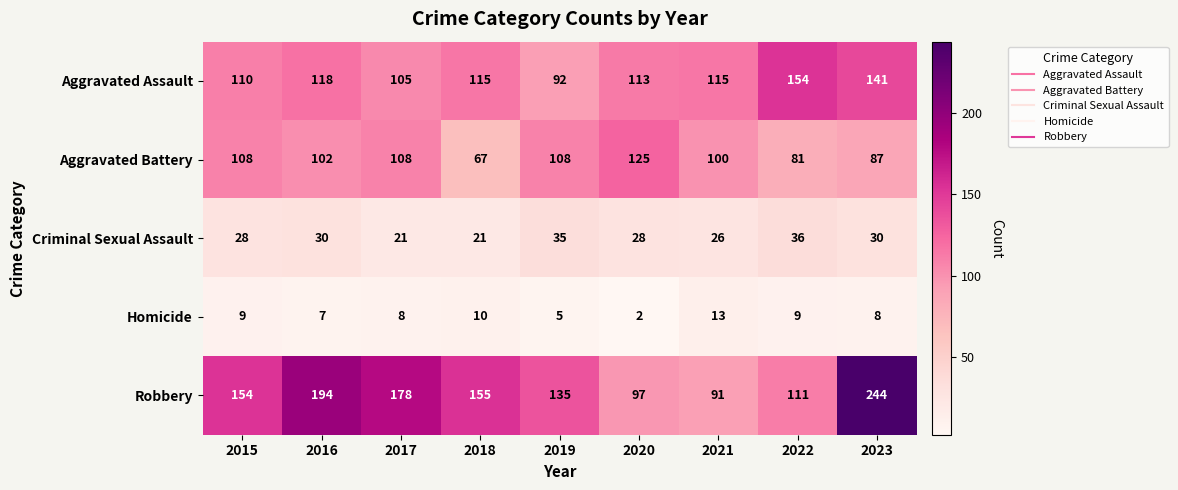

At how many categories does at least one series exceed 210?

1